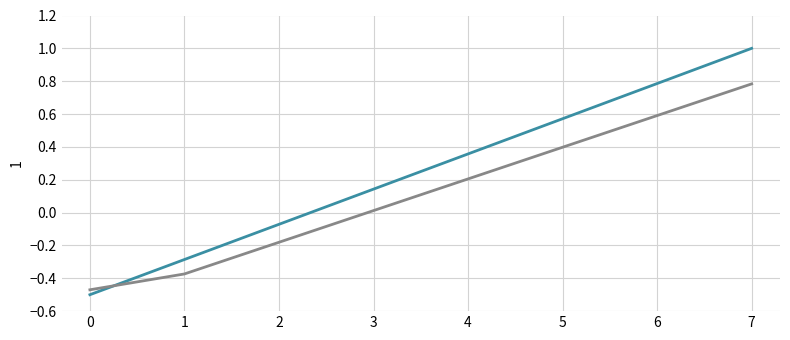

What is the total value across all series at 7?

1.8